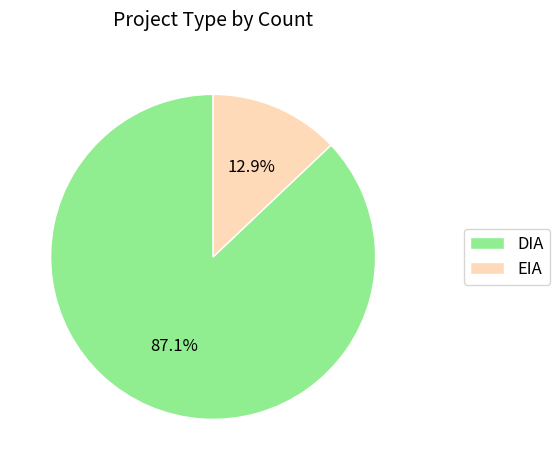

The EIA slice represents 13% of the pie. True or false?

True